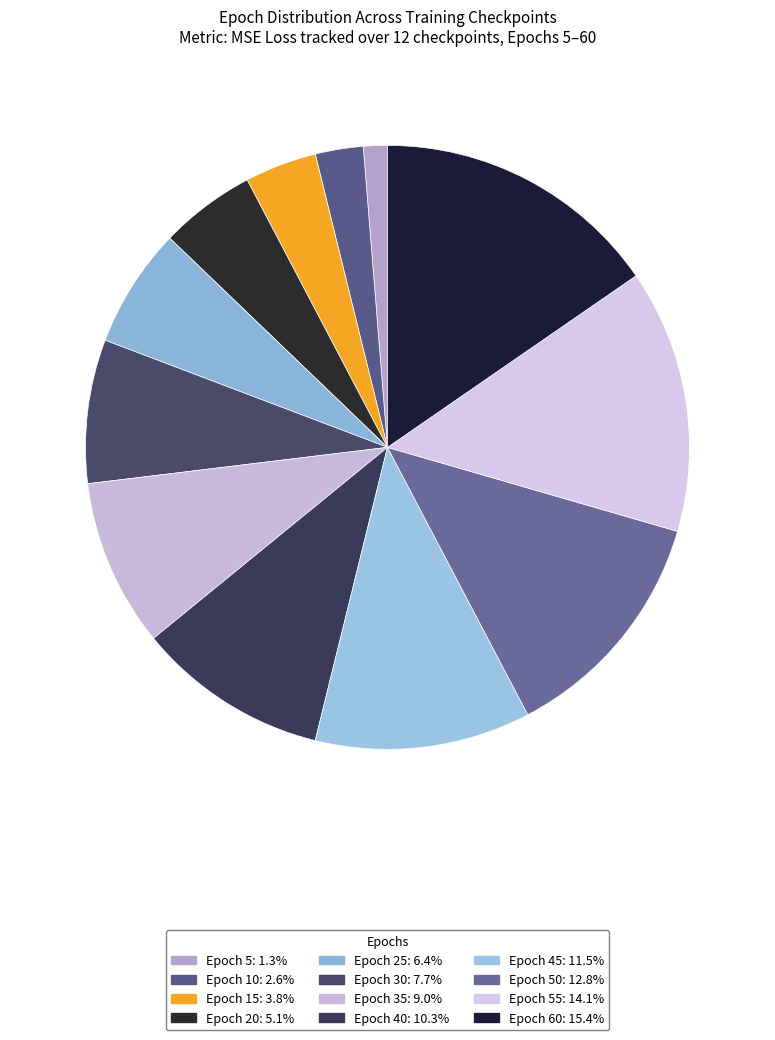

Count the number of slices in the pie.

12